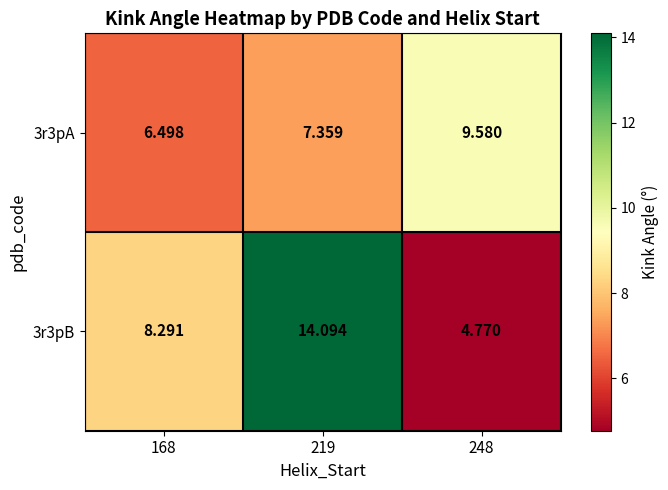

Is the value of 3r3pA at 248 greater than the value of 3r3pB at 219?

No